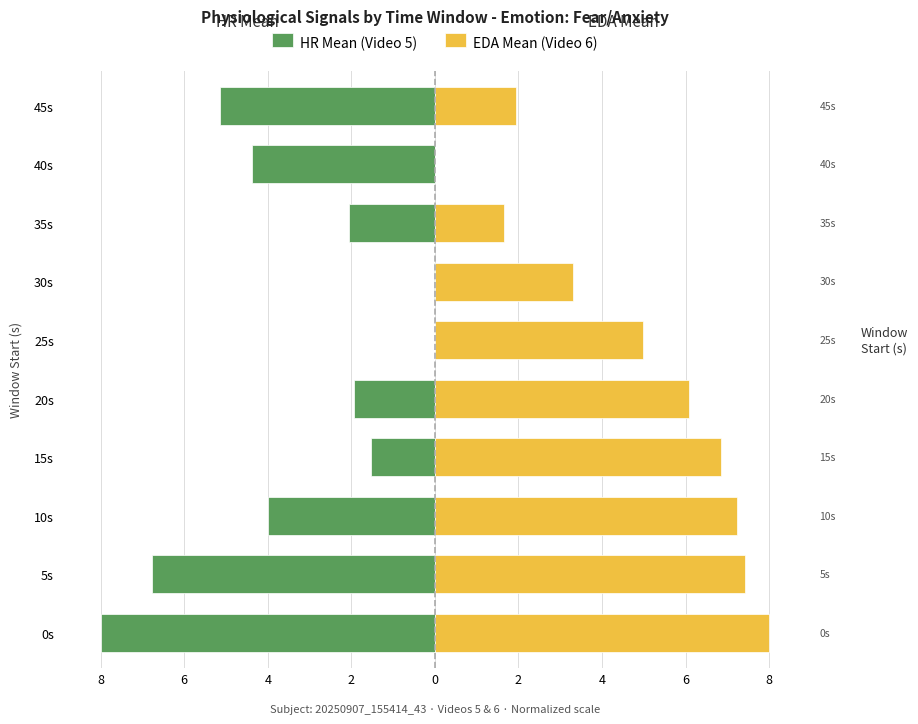

At 0s, list the series in order from largest to smallest.

EDA Mean (Video 6), HR Mean (Video 5)